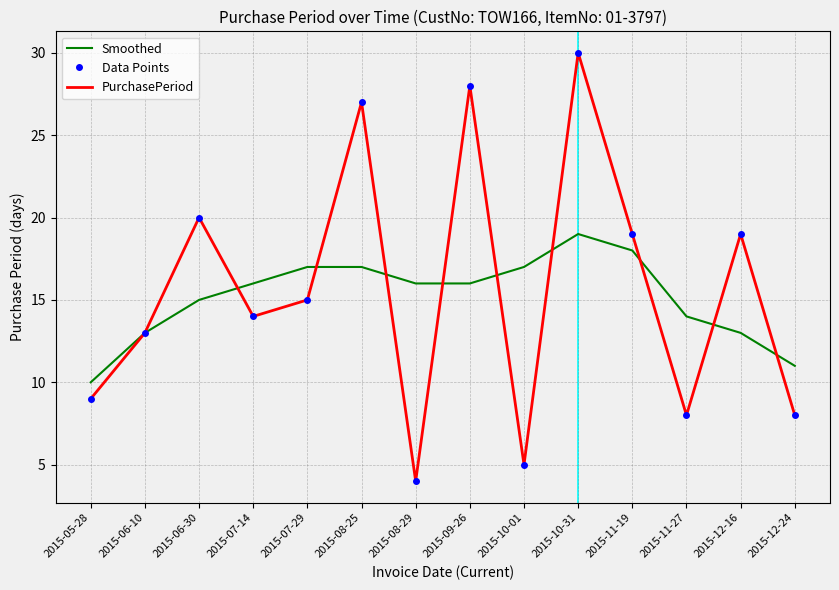

What is the approximate value at 2015-10-31?

30